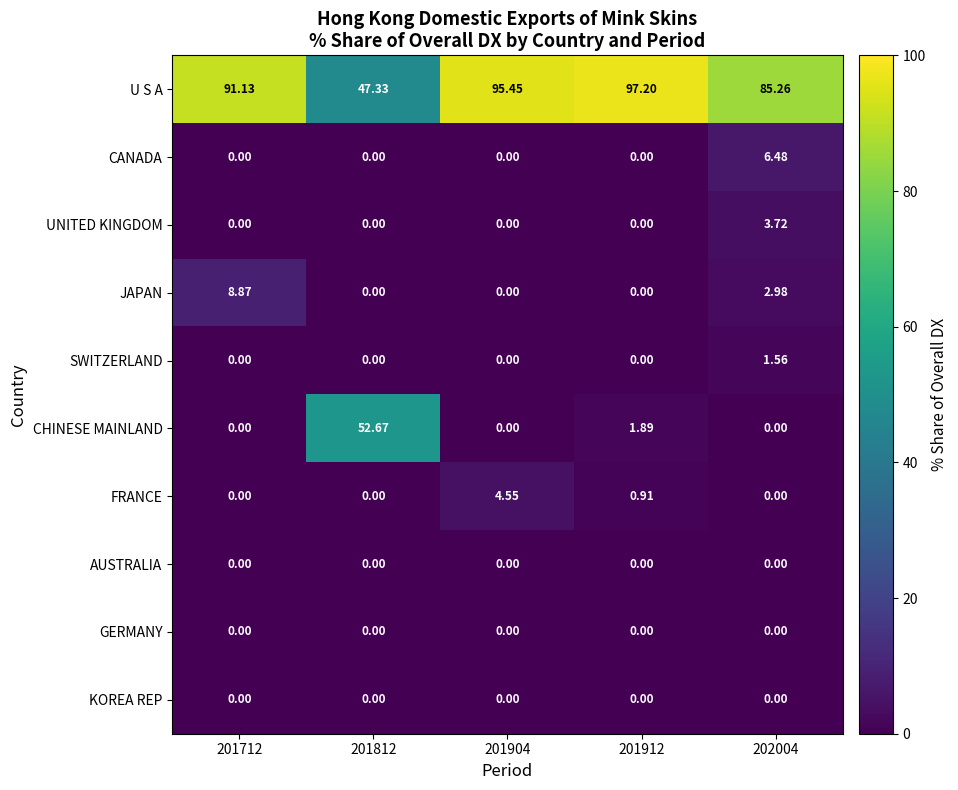

Which series has the largest total across all categories?

U S A